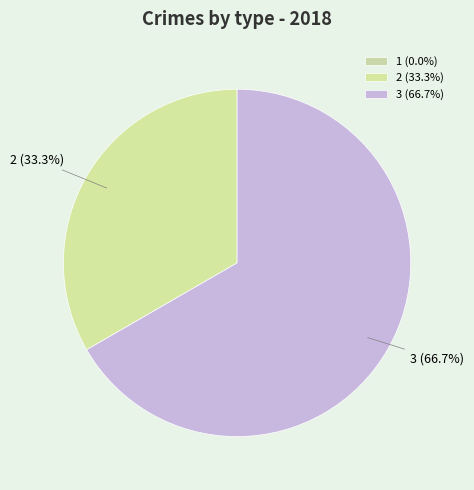

To the nearest percent, what percentage of the pie is 2?

33%